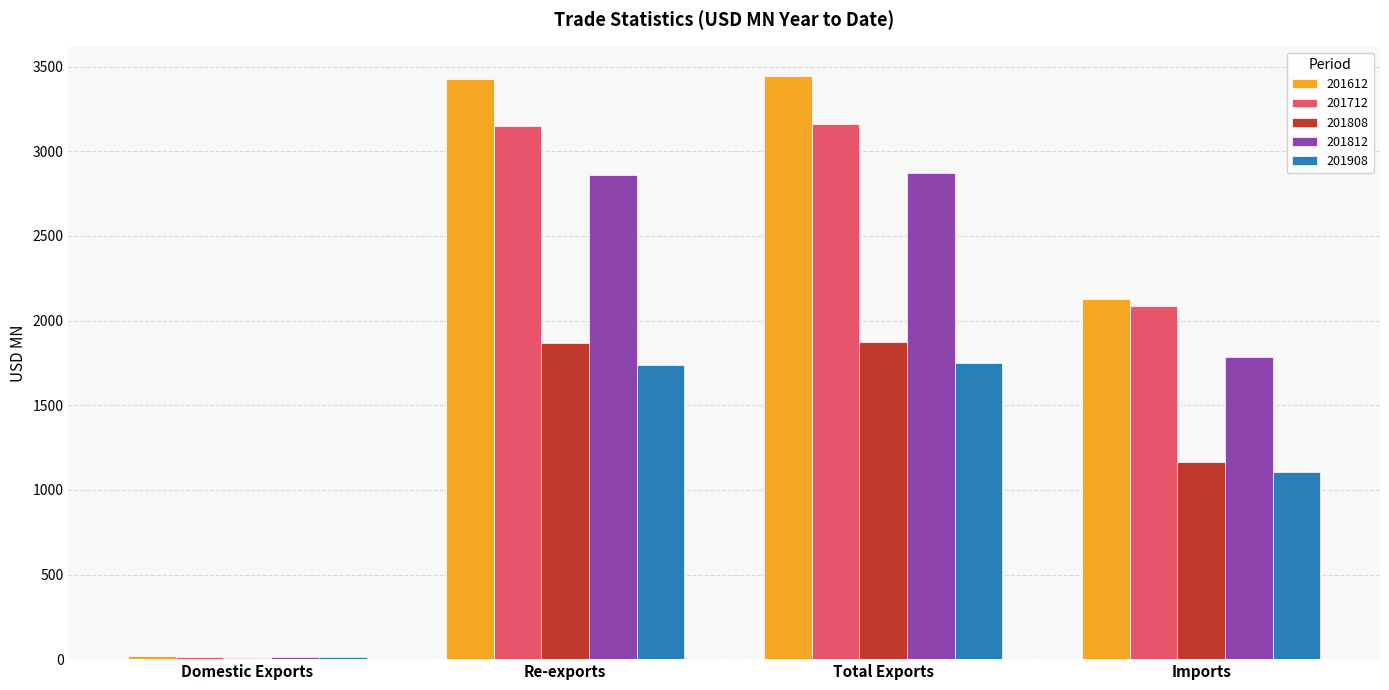

Which series changed the most between Re-exports and Imports?

201612